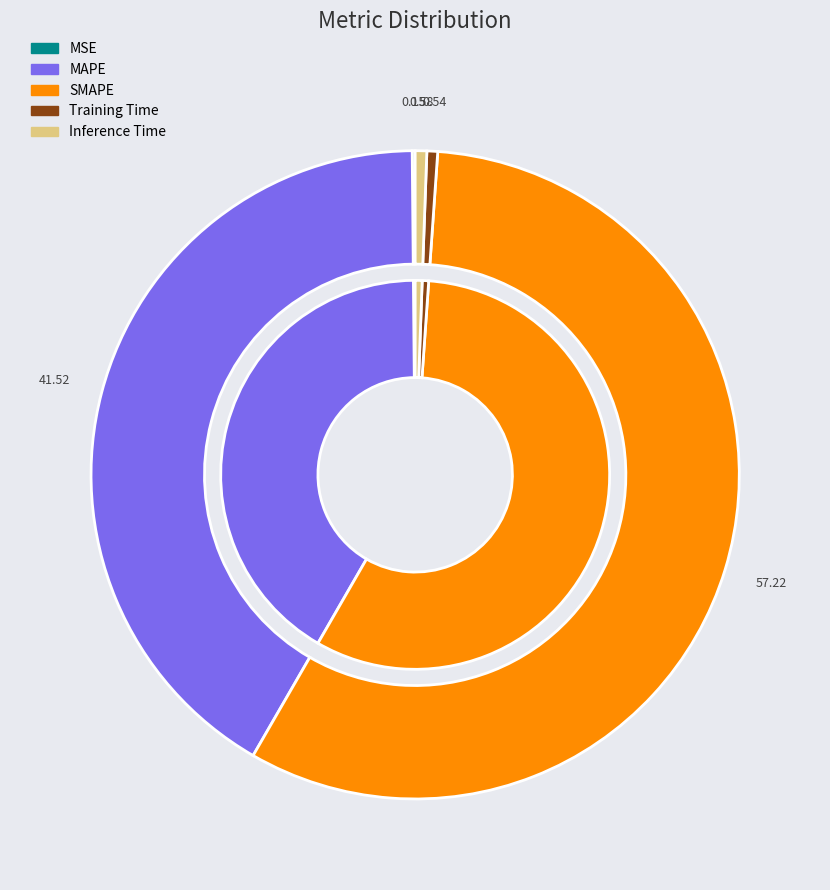

The Inference Time slice represents 1% of the pie. True or false?

True